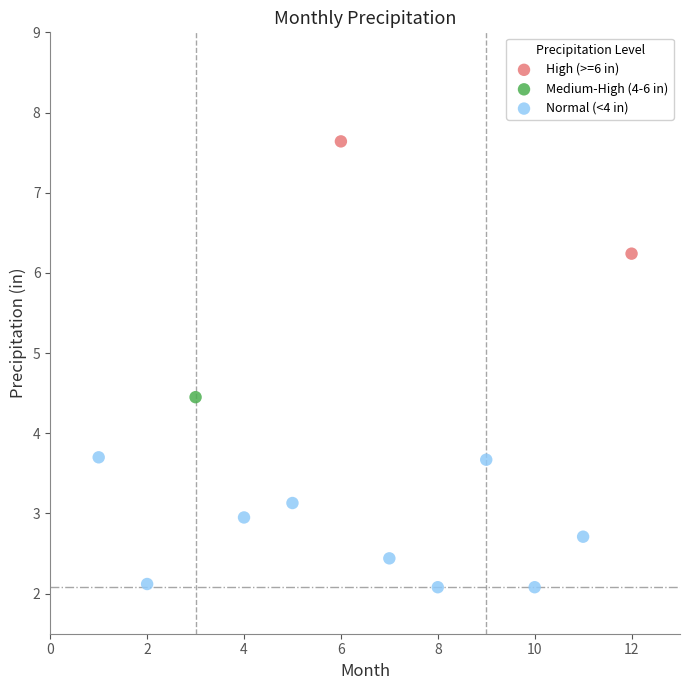

What are all the series names shown in the legend?

High (>=6 in), Medium-High (4-6 in), Normal (<4 in)